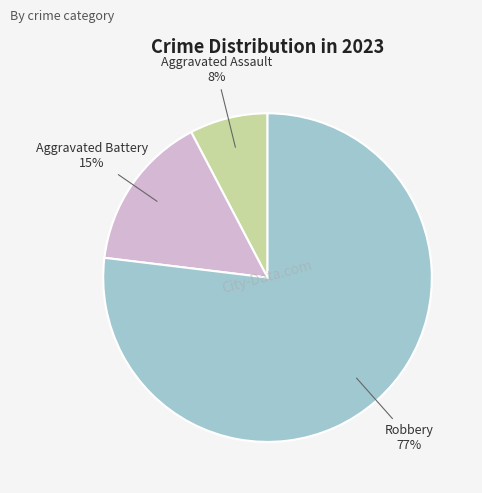

Which has a higher value, Robbery or Aggravated Battery?

Robbery